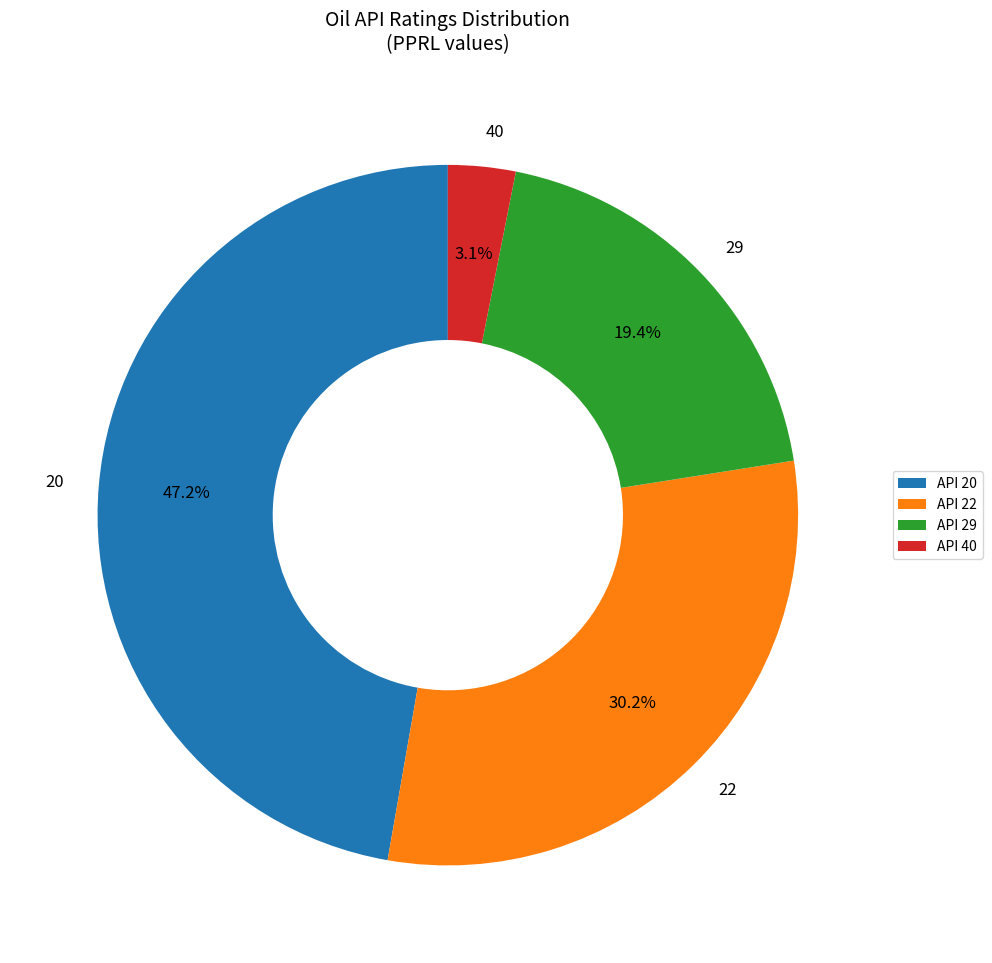

Between 29 and 22, which is larger?

22